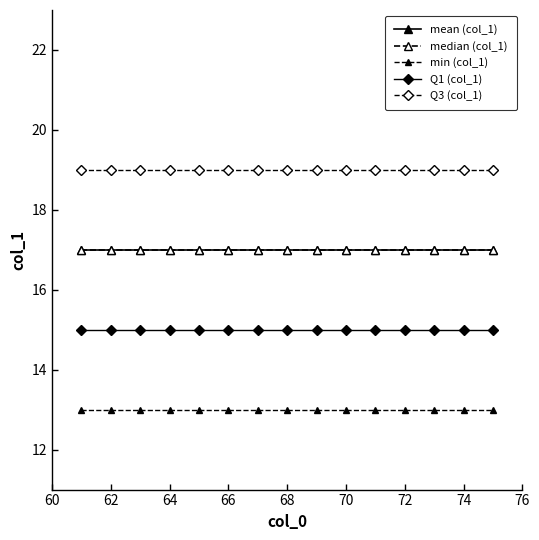

Reading right to left, transcribe all the data shown in this chart.

mean (col_1): 17	17	17	17	17	17	17	17	17	17	17	17	17	17	17
median (col_1): 17	17	17	17	17	17	17	17	17	17	17	17	17	17	17
min (col_1): 13	13	13	13	13	13	13	13	13	13	13	13	13	13	13
Q1 (col_1): 15	15	15	15	15	15	15	15	15	15	15	15	15	15	15
Q3 (col_1): 19	19	19	19	19	19	19	19	19	19	19	19	19	19	19